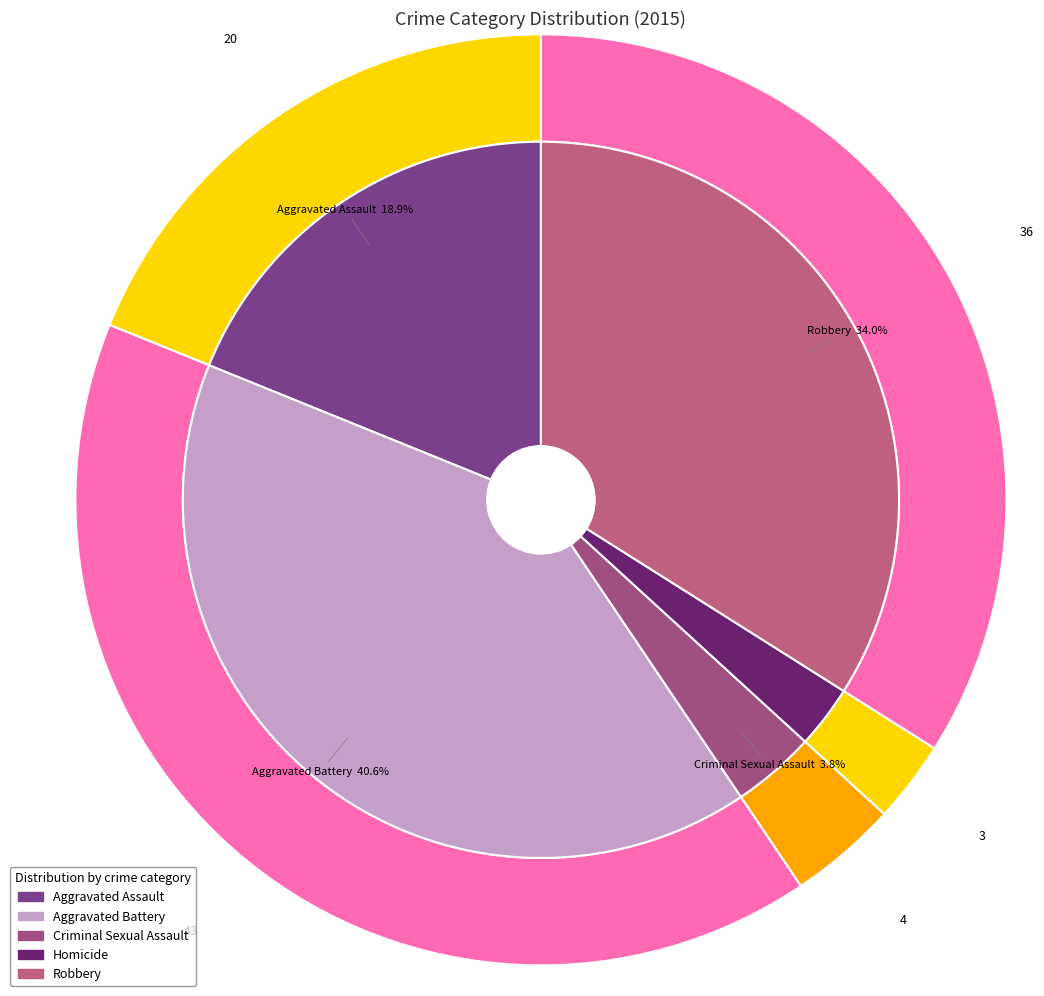

Is it true that Criminal Sexual Assault is 16% of the pie?

False